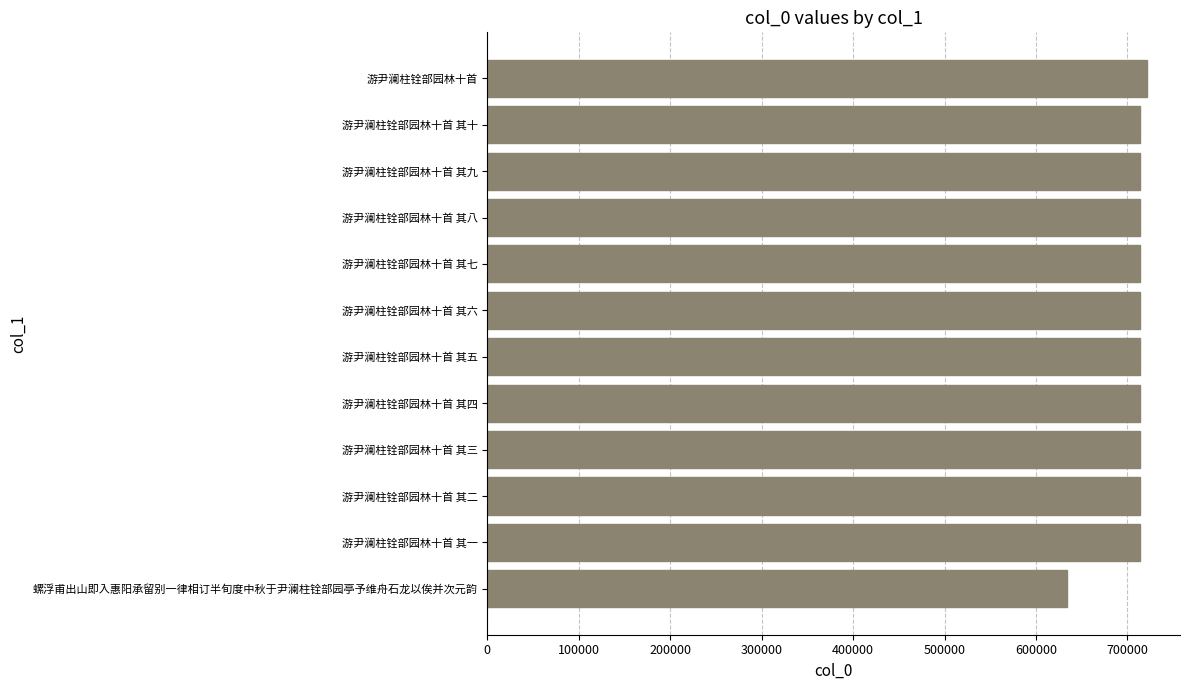

What is the sum of all values?

8487592